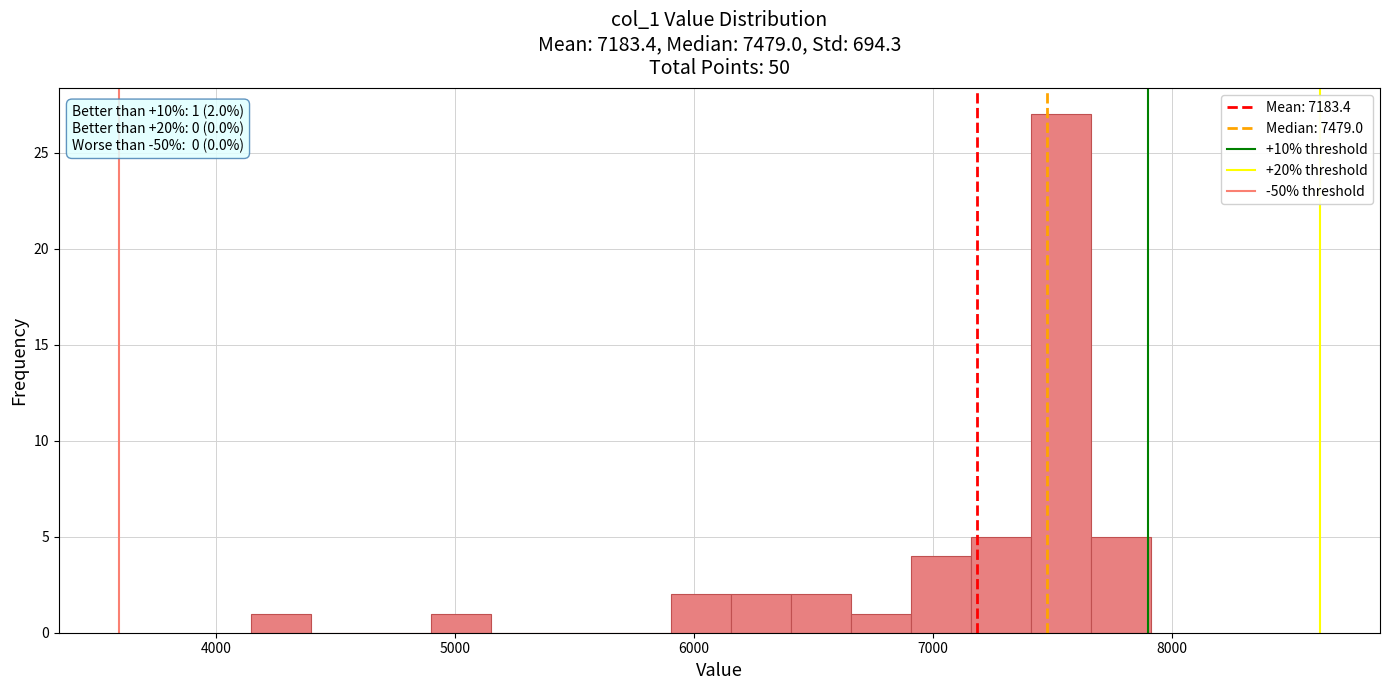

Around what value on the x-axis is the tallest bar? Give the approximate position of its centre, as read against the axis.

7500